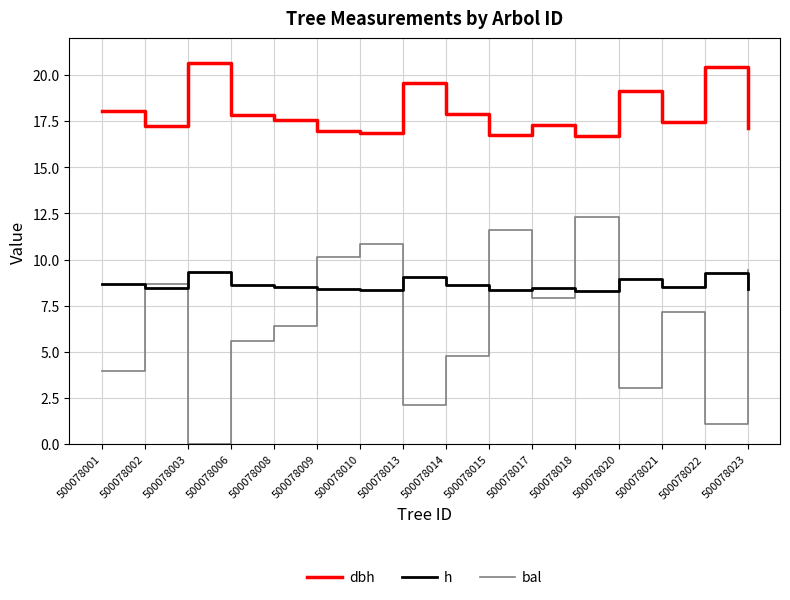

How many distinct data groups are displayed?

3